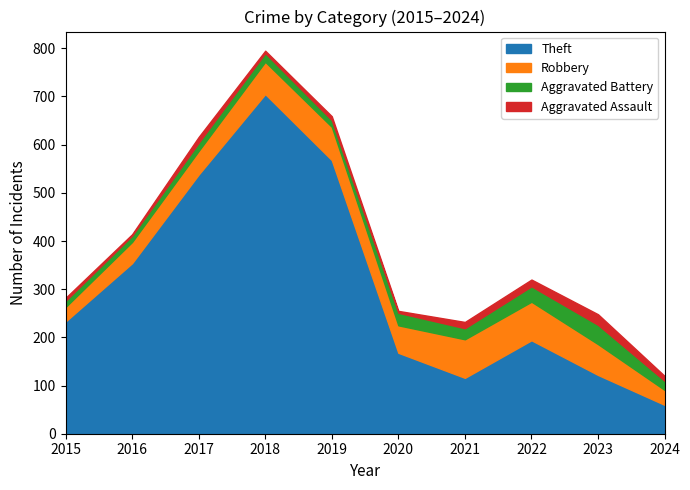

What is the average value of the Aggravated Battery series?

22